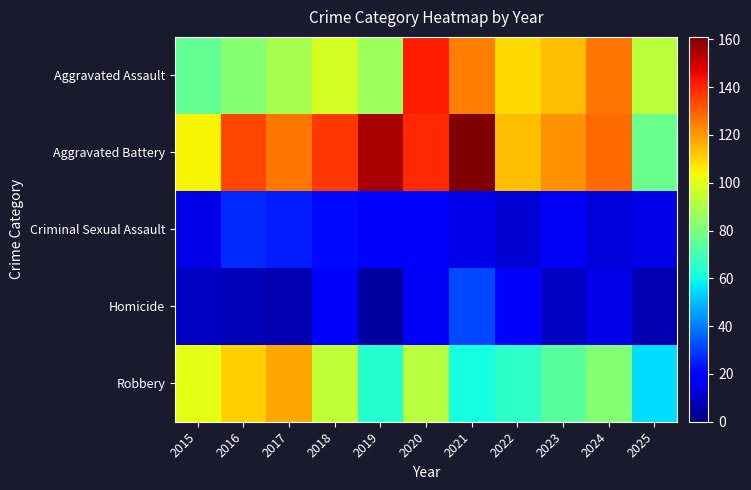

List the series in order of their peak value, highest first.

Aggravated Battery, Aggravated Assault, Robbery, Homicide, Criminal Sexual Assault